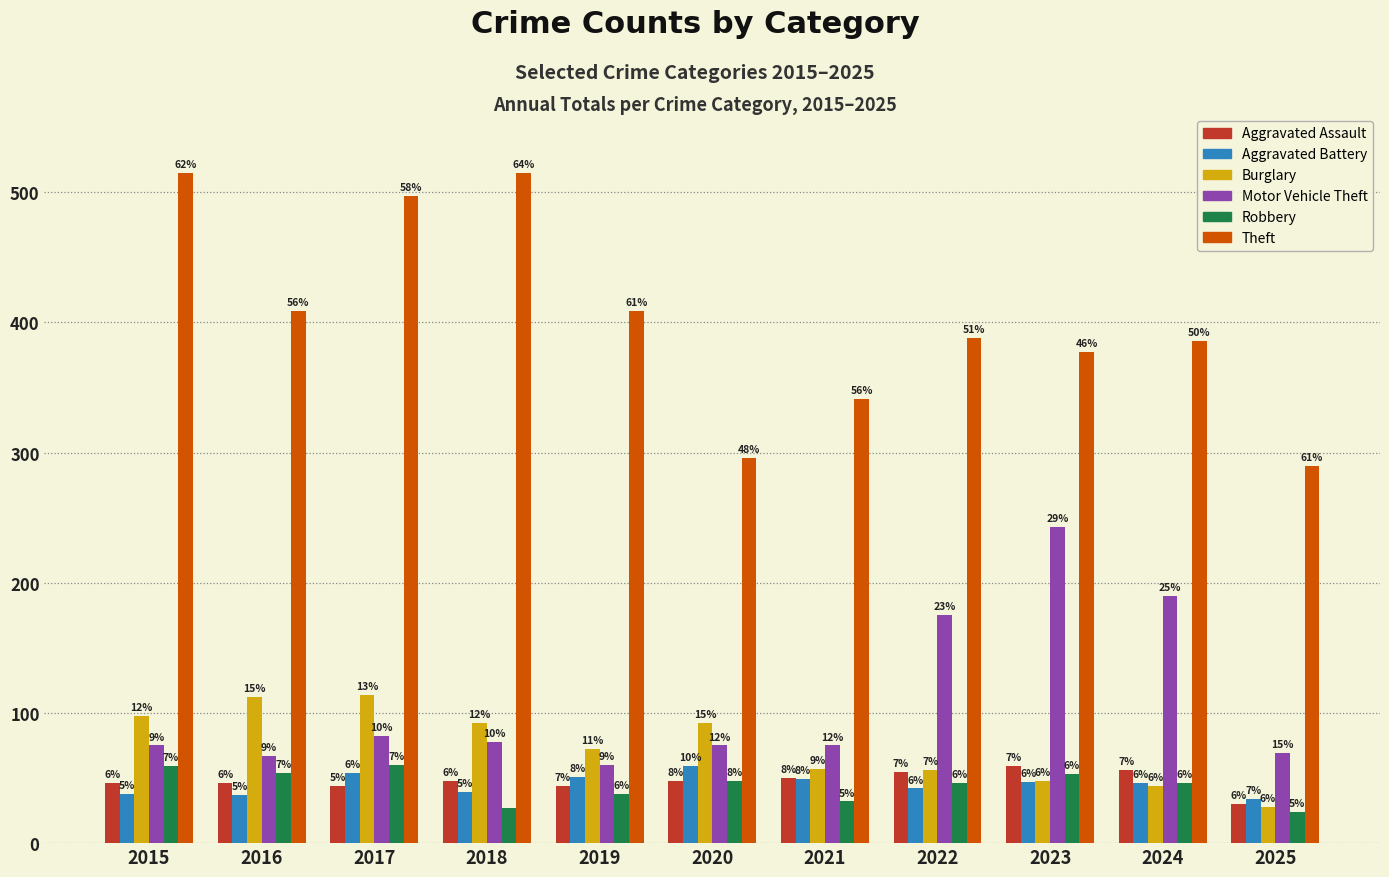

What is the spread (max minus min) of values at 2023?

330